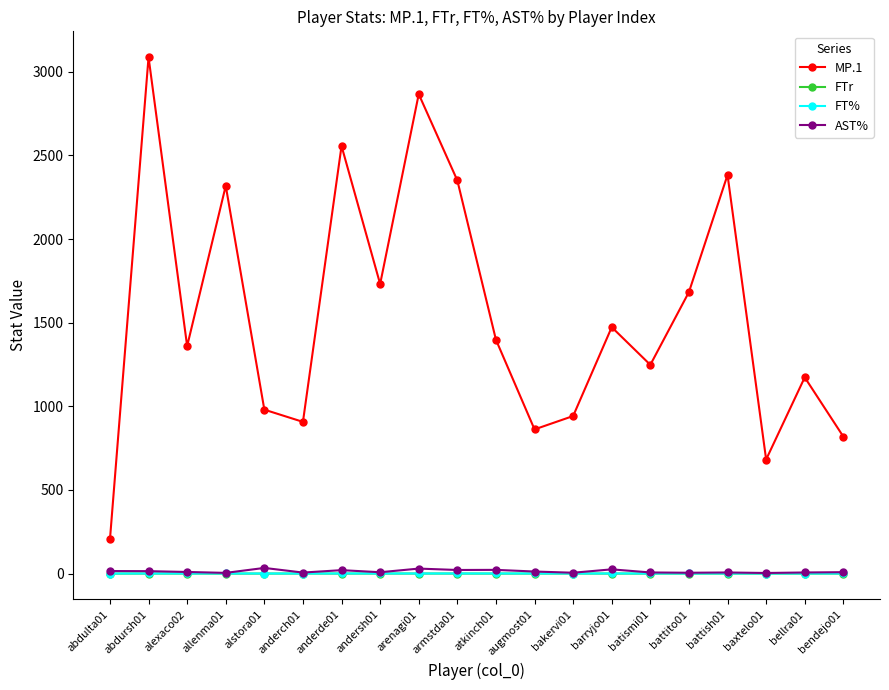

Is this an area chart (filled region under the line)?

No